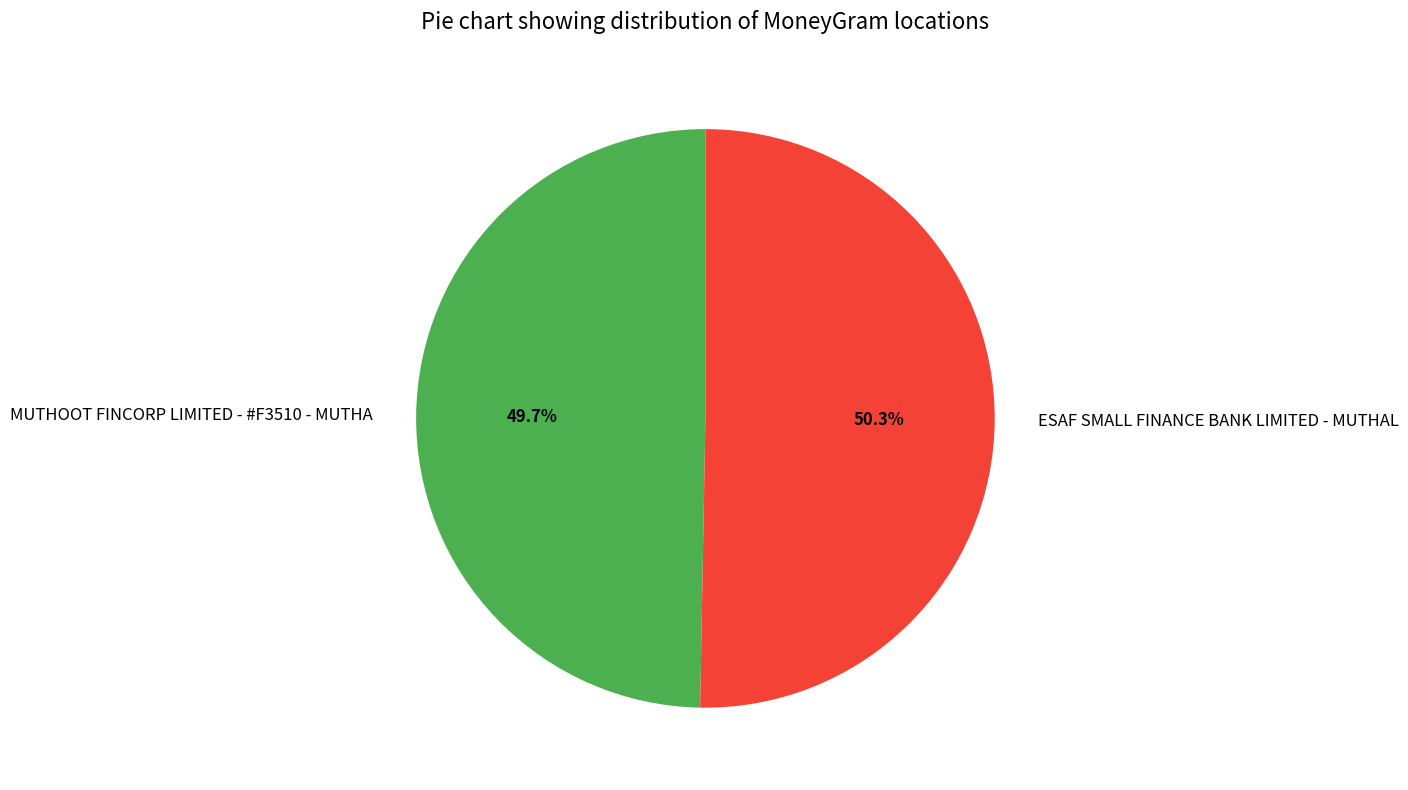

Which has a higher value, ESAF SMALL FINANCE BANK LIMITED - MUTHAL or MUTHOOT FINCORP LIMITED - #F3510 - MUTHA?

ESAF SMALL FINANCE BANK LIMITED - MUTHAL